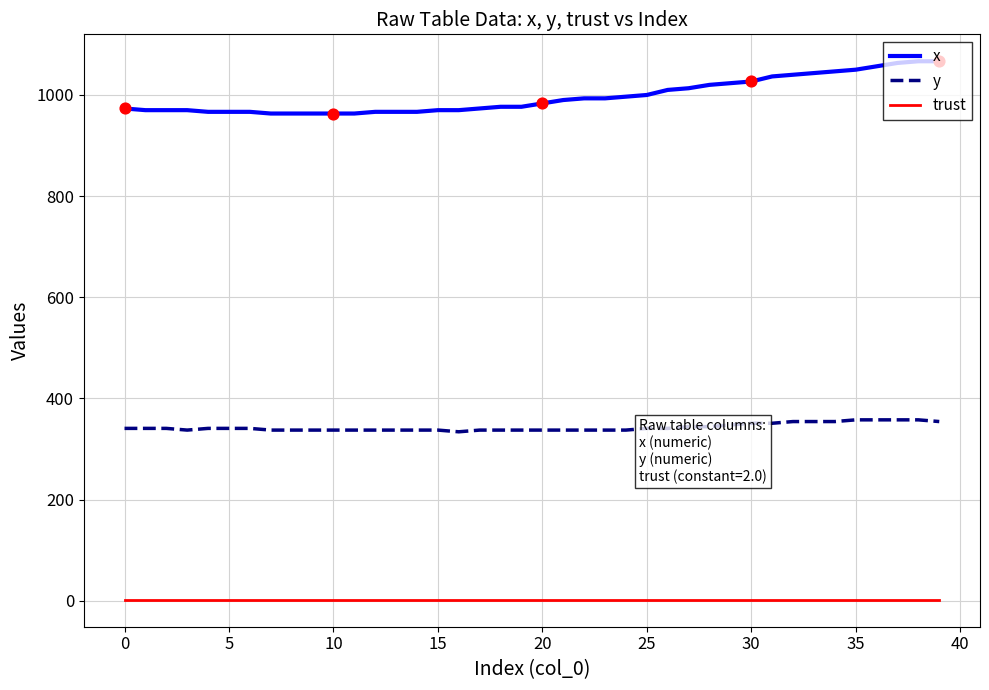

Which series has the largest total across all categories?

x